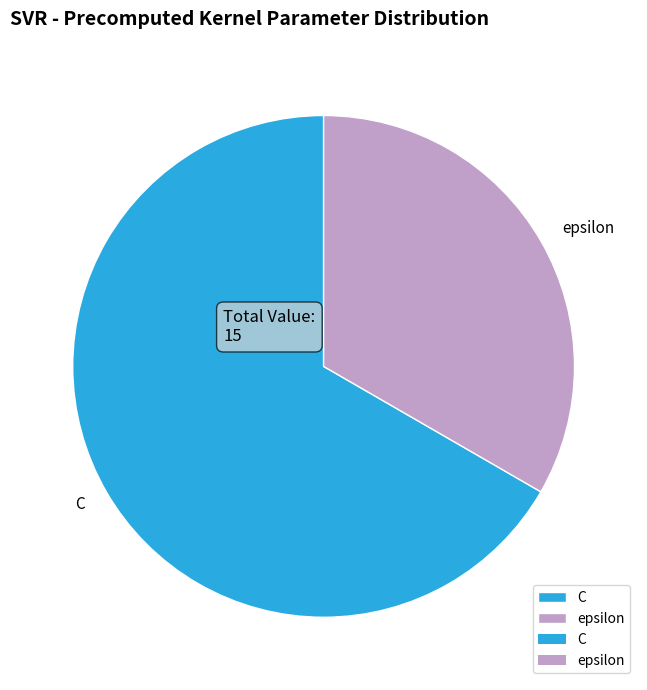

Which slice is the smallest?

epsilon